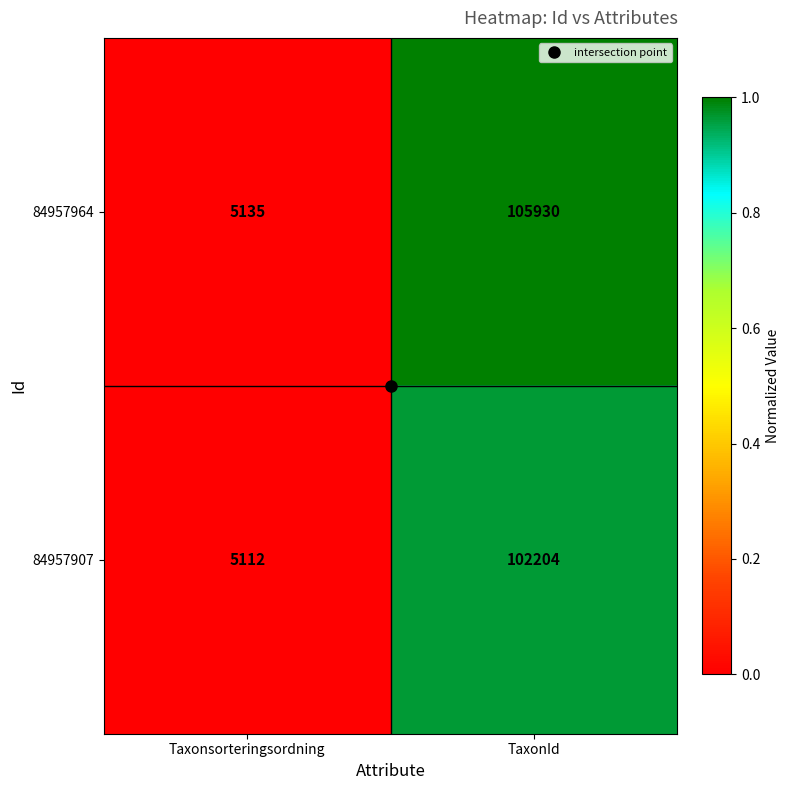

What is the difference between the maximum and minimum values in the 84957964 series?

100795